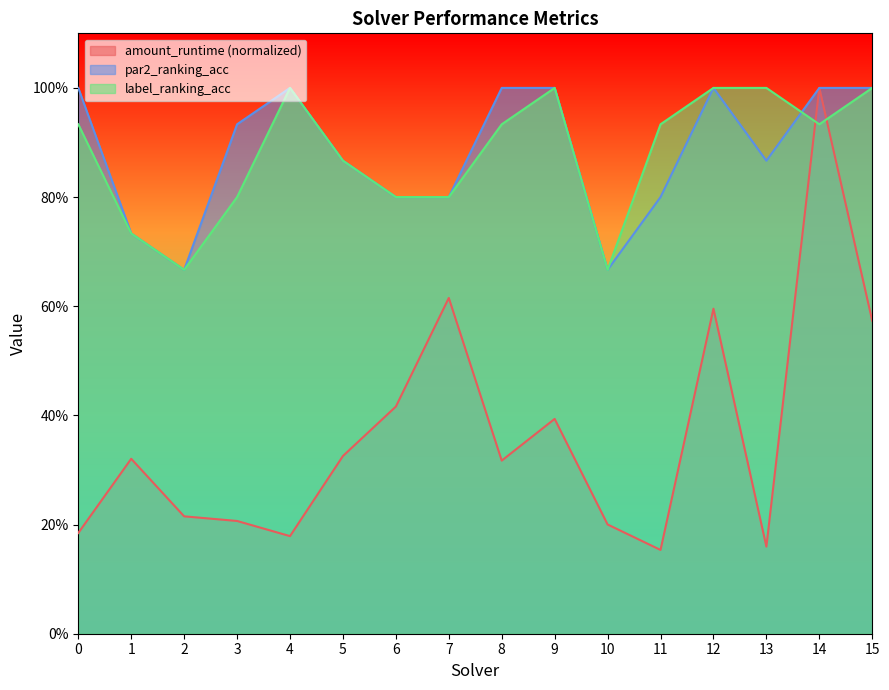

What are all the series names shown in the legend?

amount_runtime (normalized), par2_ranking_acc, label_ranking_acc